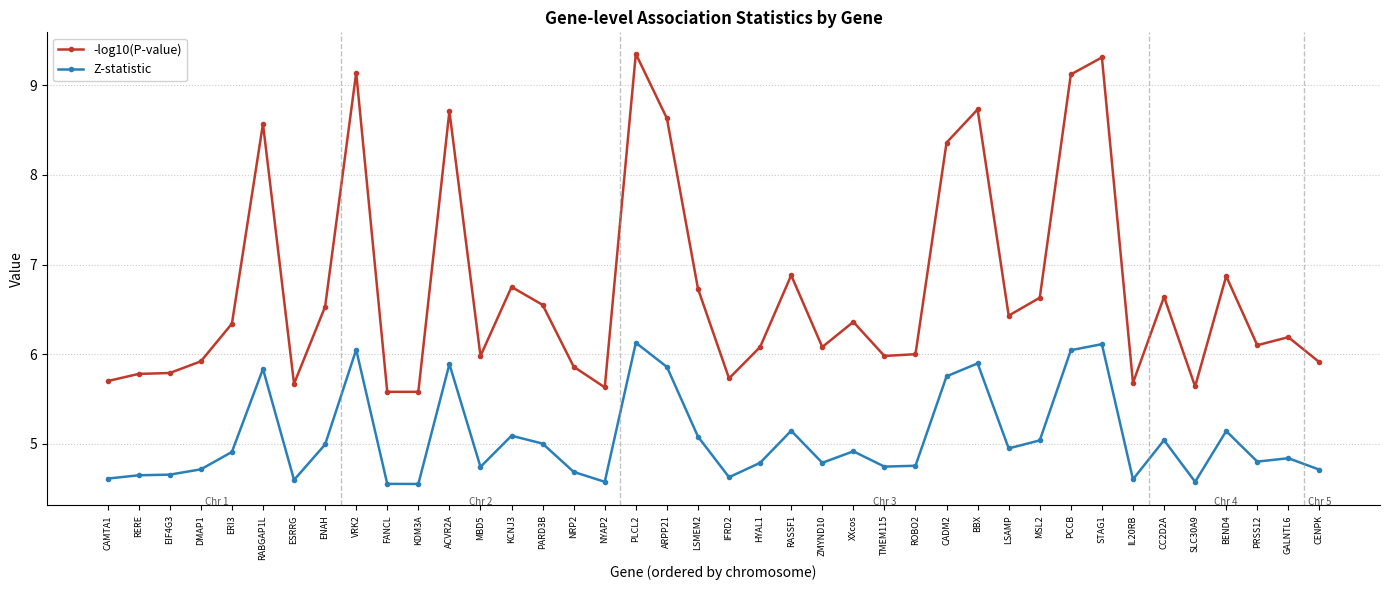

What is the minimum value for -log10(P-value)?

5.6